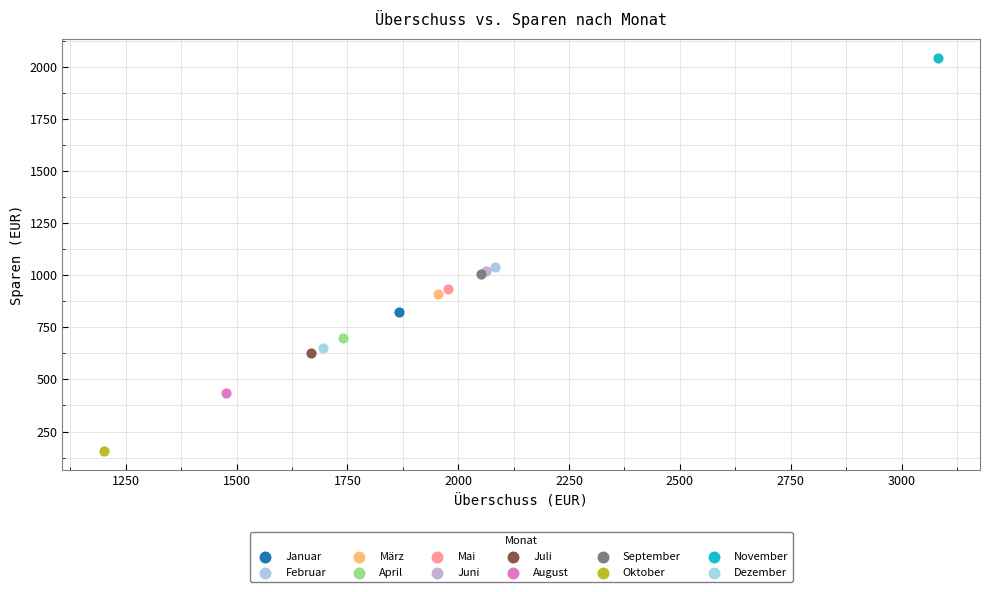

What are all the series names shown in the legend?

Januar, Februar, März, April, Mai, Juni, Juli, August, September, Oktober, November, Dezember